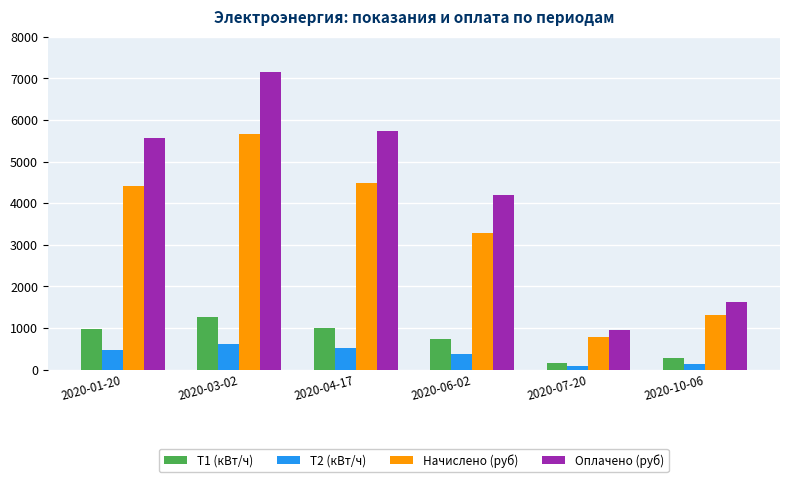

Which series changed the most between 2020-06-02 and 2020-07-20?

Оплачено (руб)